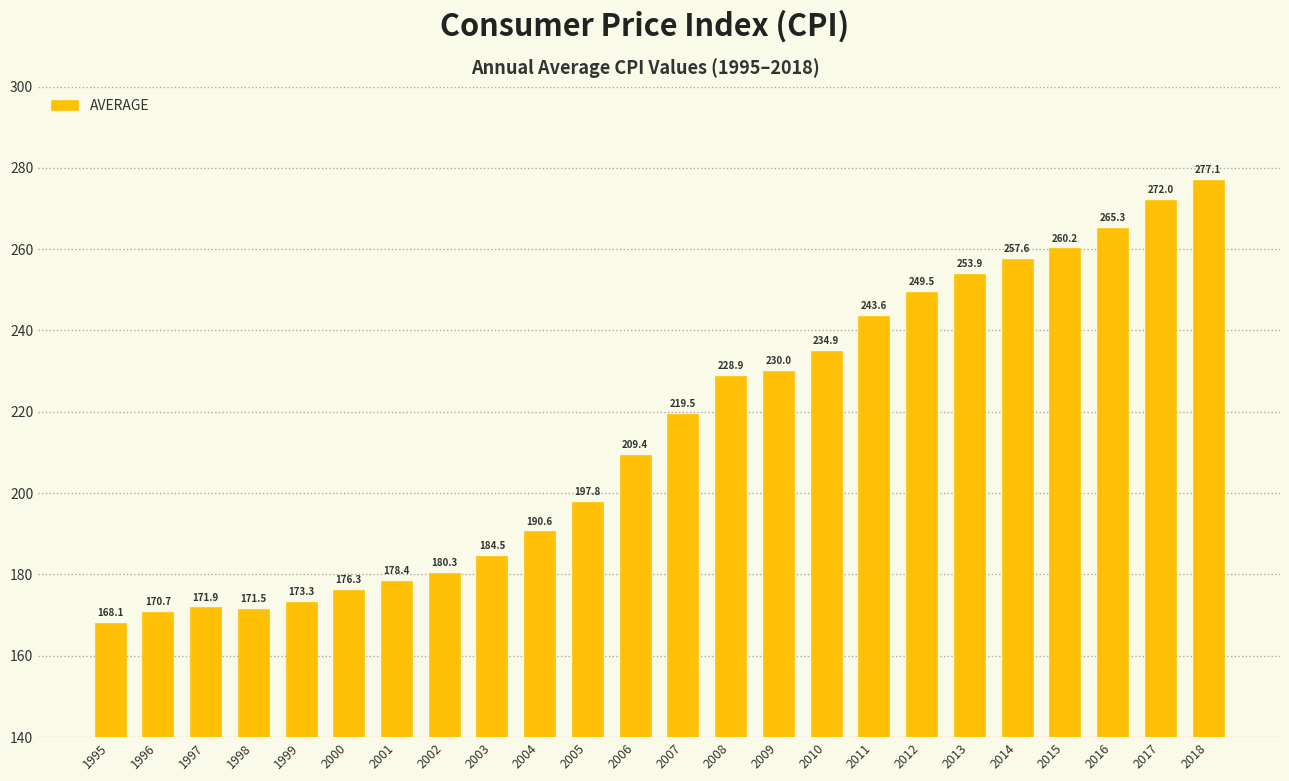

What is the difference between the maximum and minimum values?

109.0